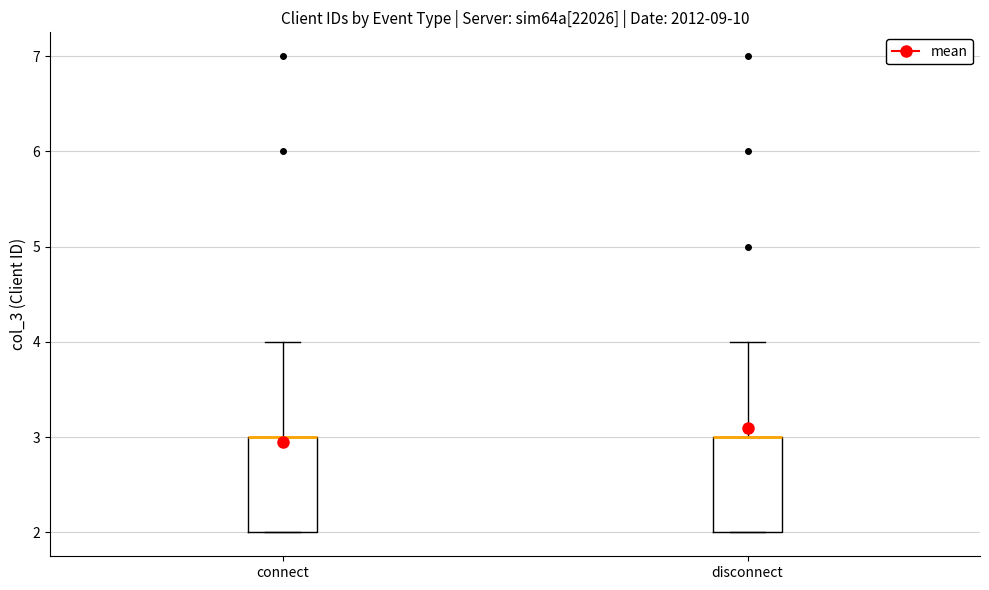

Reading left to right, transcribe this box plot: for each box, give where its median line is, the range the box spans, and where its two whiskers end, as read against the y-axis. The values are not printed on the chart, so give them approximately, as read against the axis.

connect: median 3 (drawn on the box's upper edge), box 2 to 3, whiskers 2 to 4
disconnect: median 3 (drawn on the box's upper edge), box 2 to 3, whiskers 2 to 4